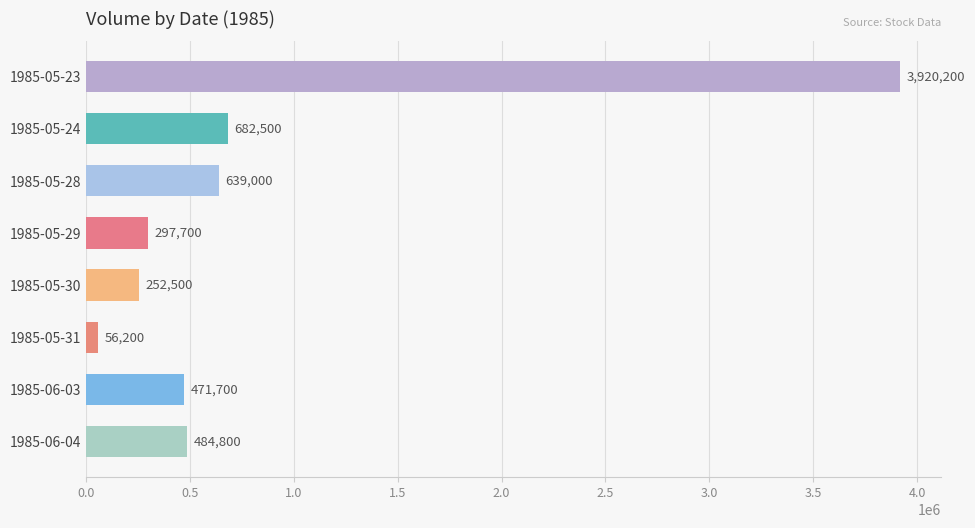

What is the difference between the maximum and minimum values?

3864000